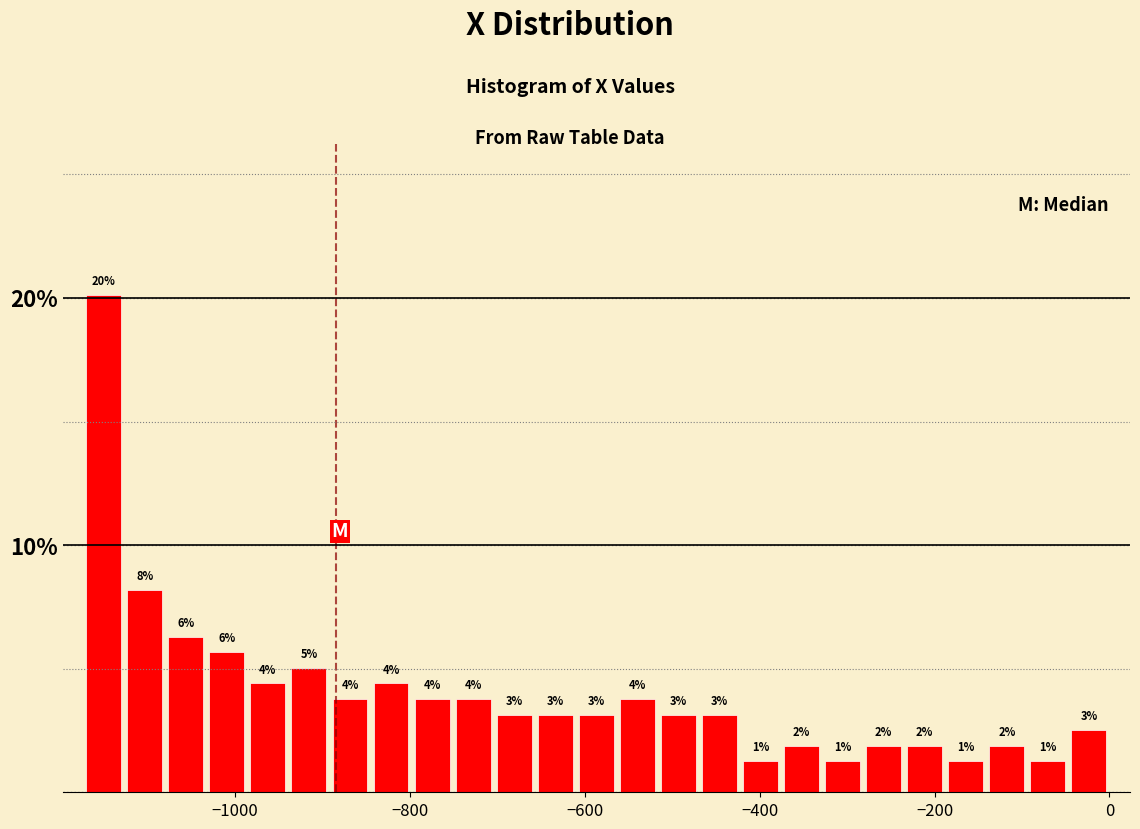

Around what value on the x-axis is the tallest bar? Give the approximate position of its centre, as read against the axis.

-1140